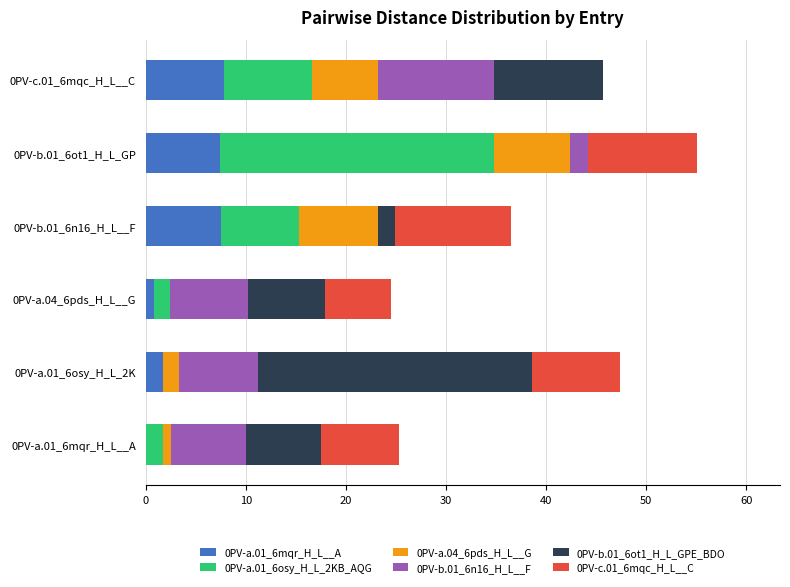

What is the total value across all series at 0PV-c.01_6mqc_H_L__C?

45.7